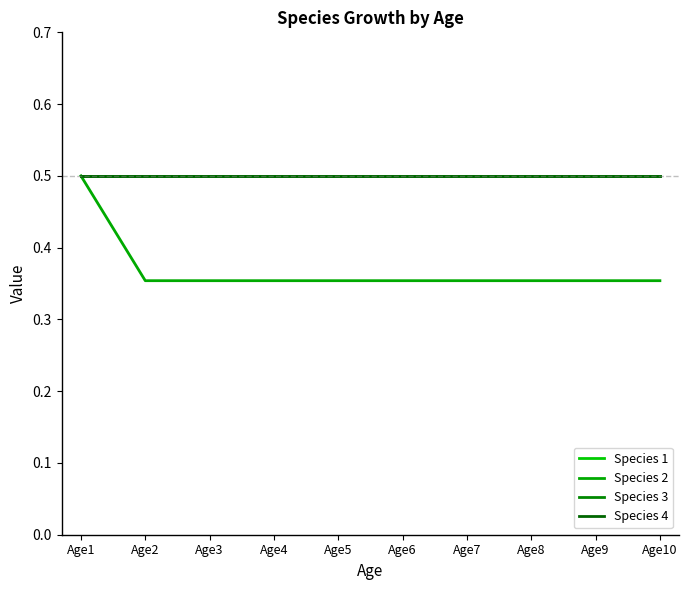

Is this an area chart (filled region under the line)?

No